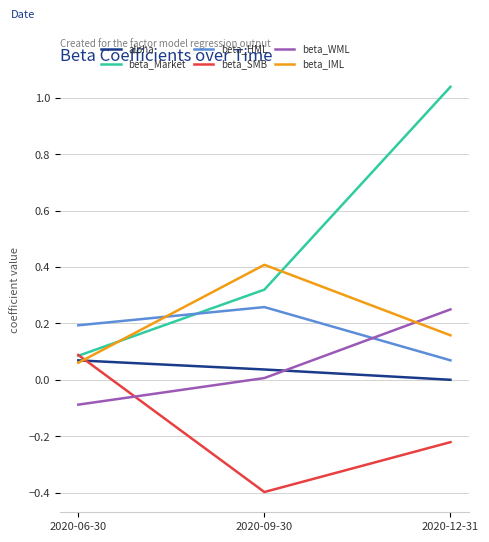

How many negative values does the alpha series have?

1